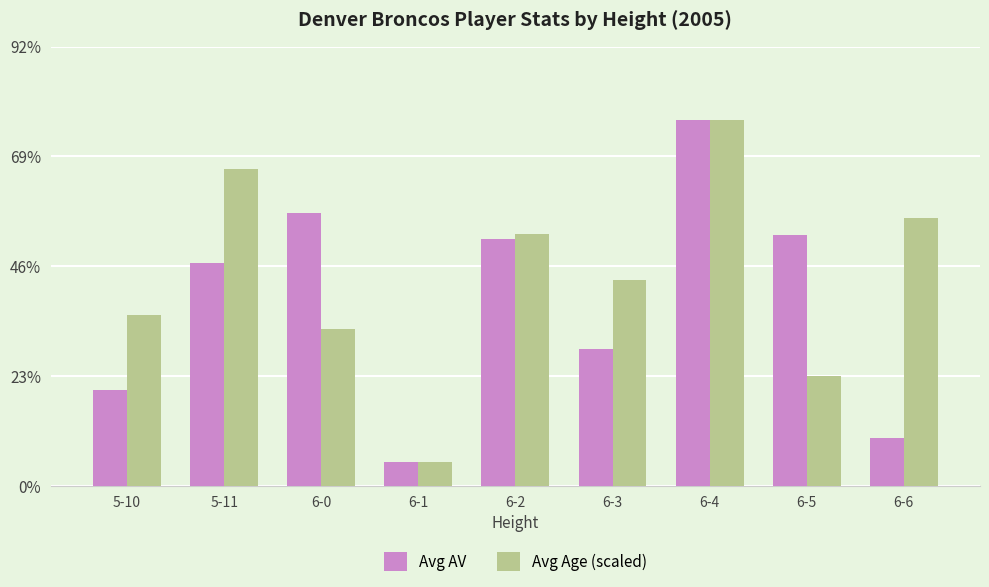

Which has a higher value, 6-4 or 6-5?

6-4